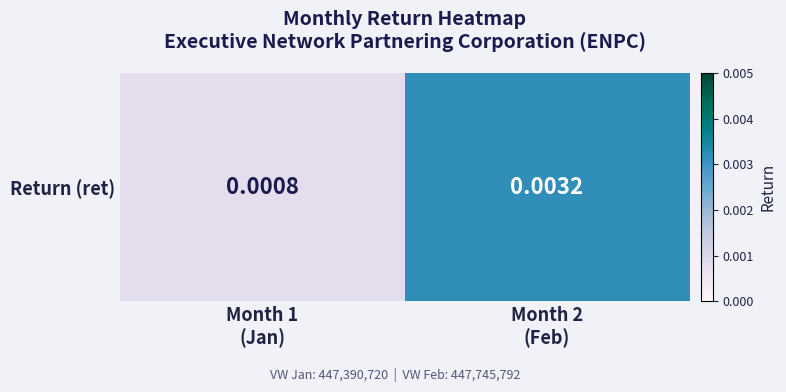

Where is the data nearest to the value 0?

Month 1
(Jan)